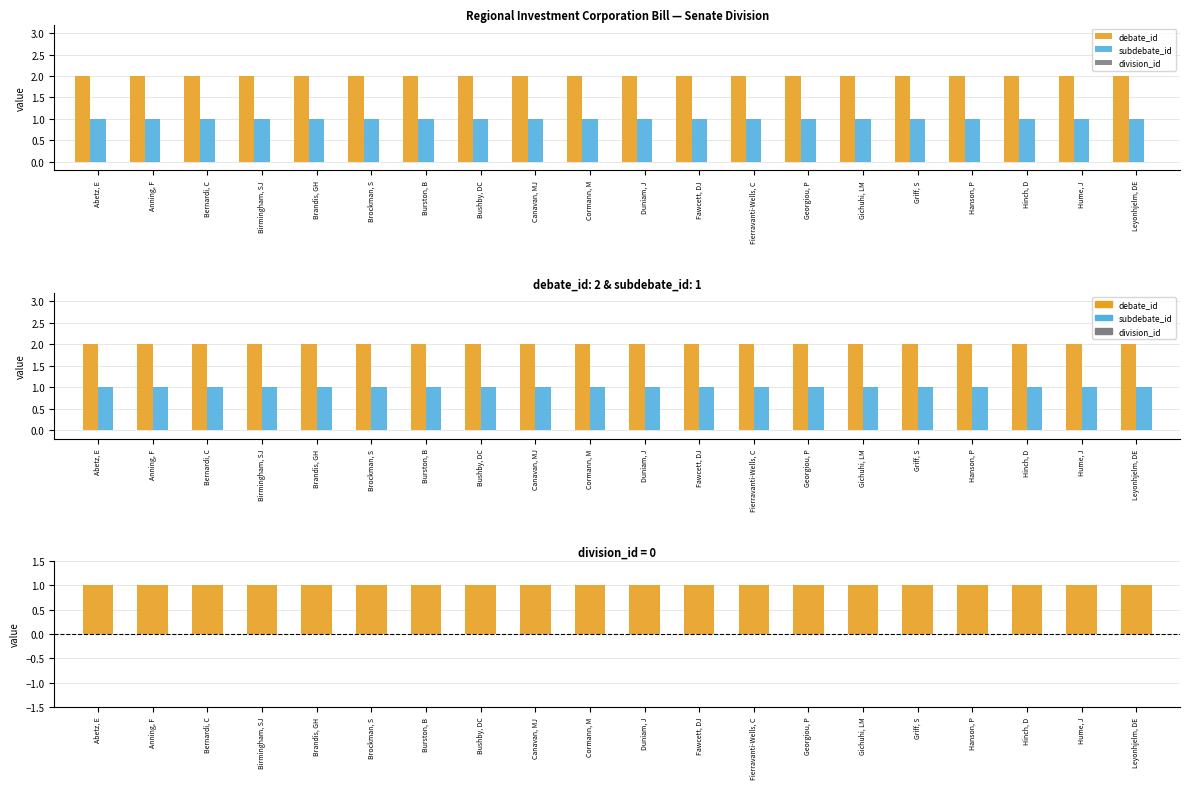

Is it true that division_id equals 0 at Gichuhi, LM?

True